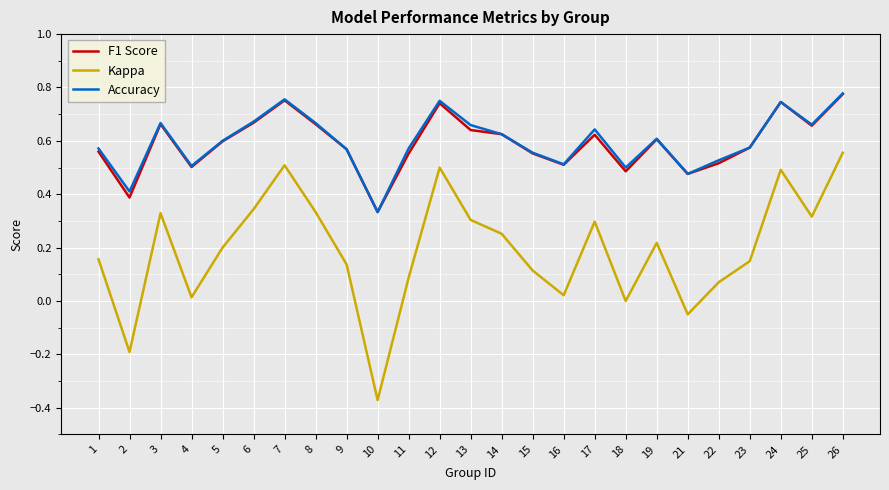

Which category has the highest value in the Kappa series?

26